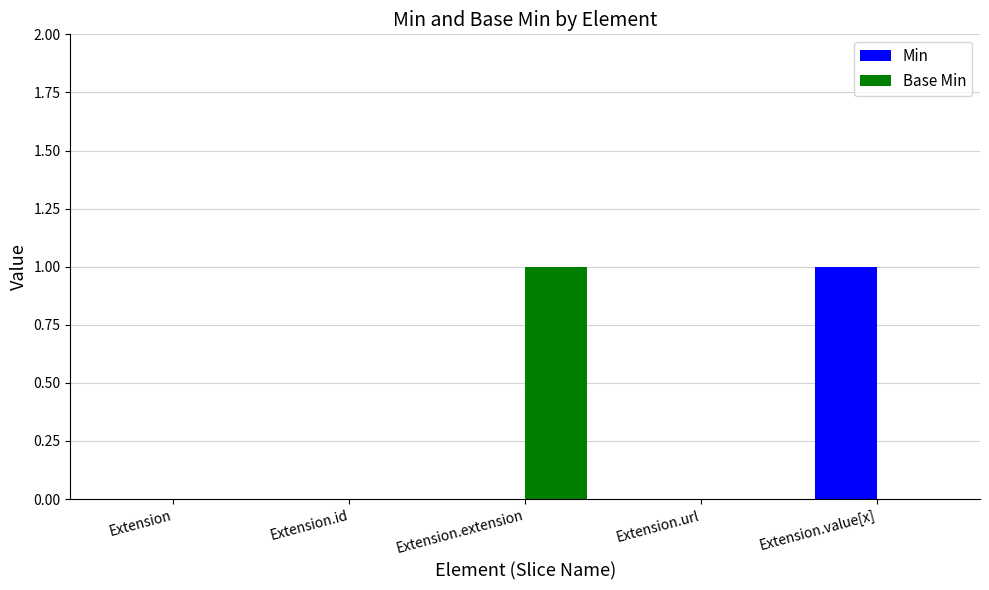

Is it true that Base Min equals 0 at Extension.url?

True